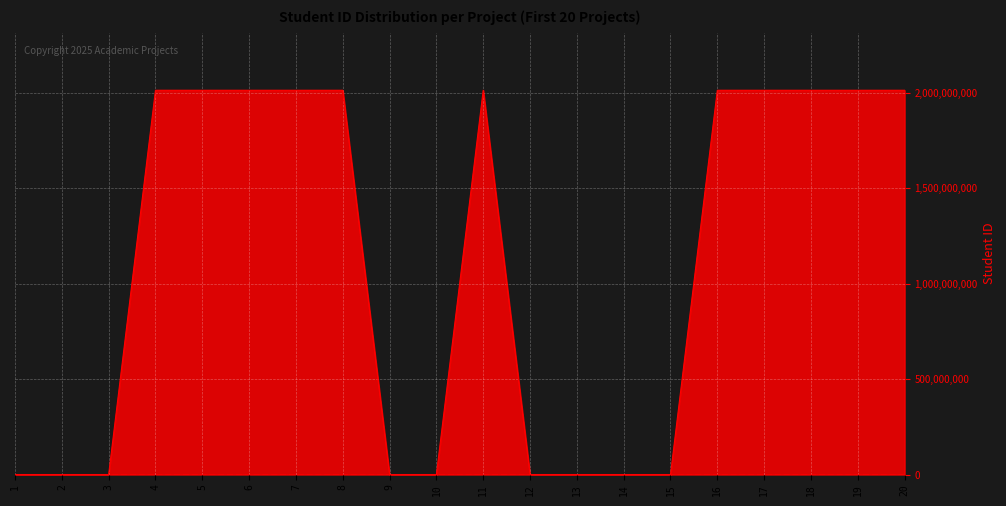

The value at 1 is -776941674. True or false?

False